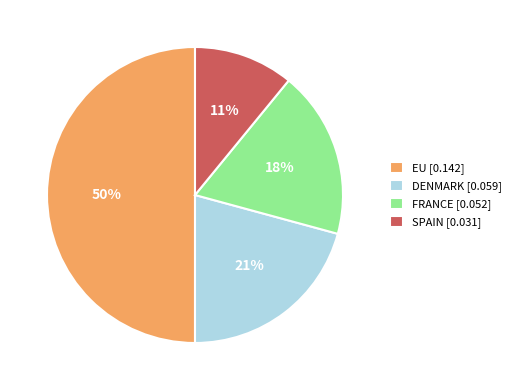

Does DENMARK [0.059] account for over 50% of the chart?

No